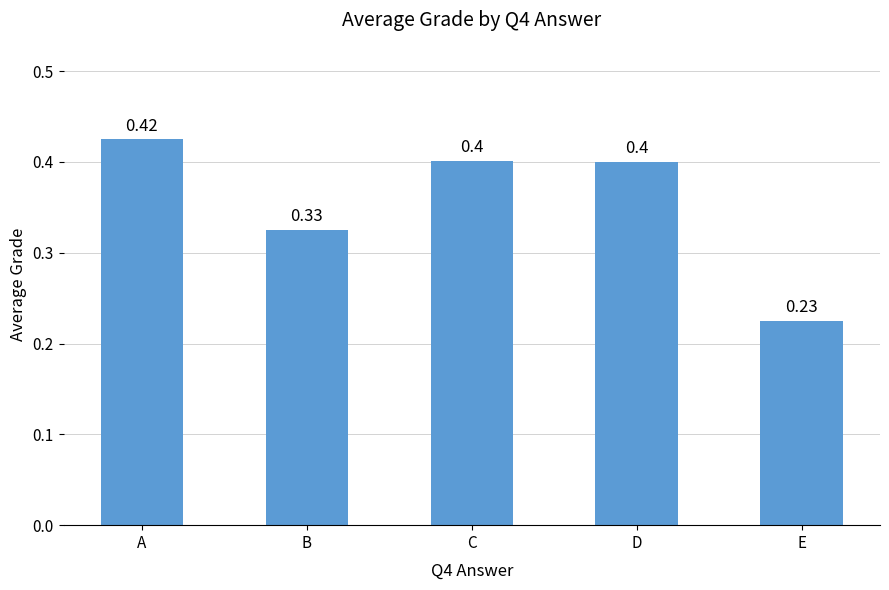

What is the sum of the values at A and C?

0.8